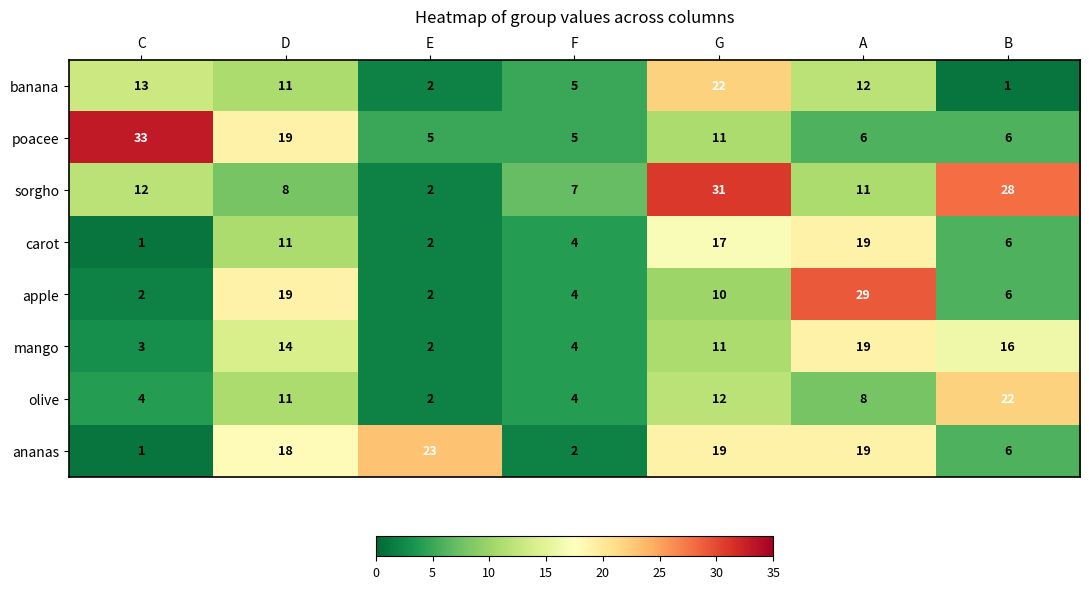

What is the maximum value for olive?

22